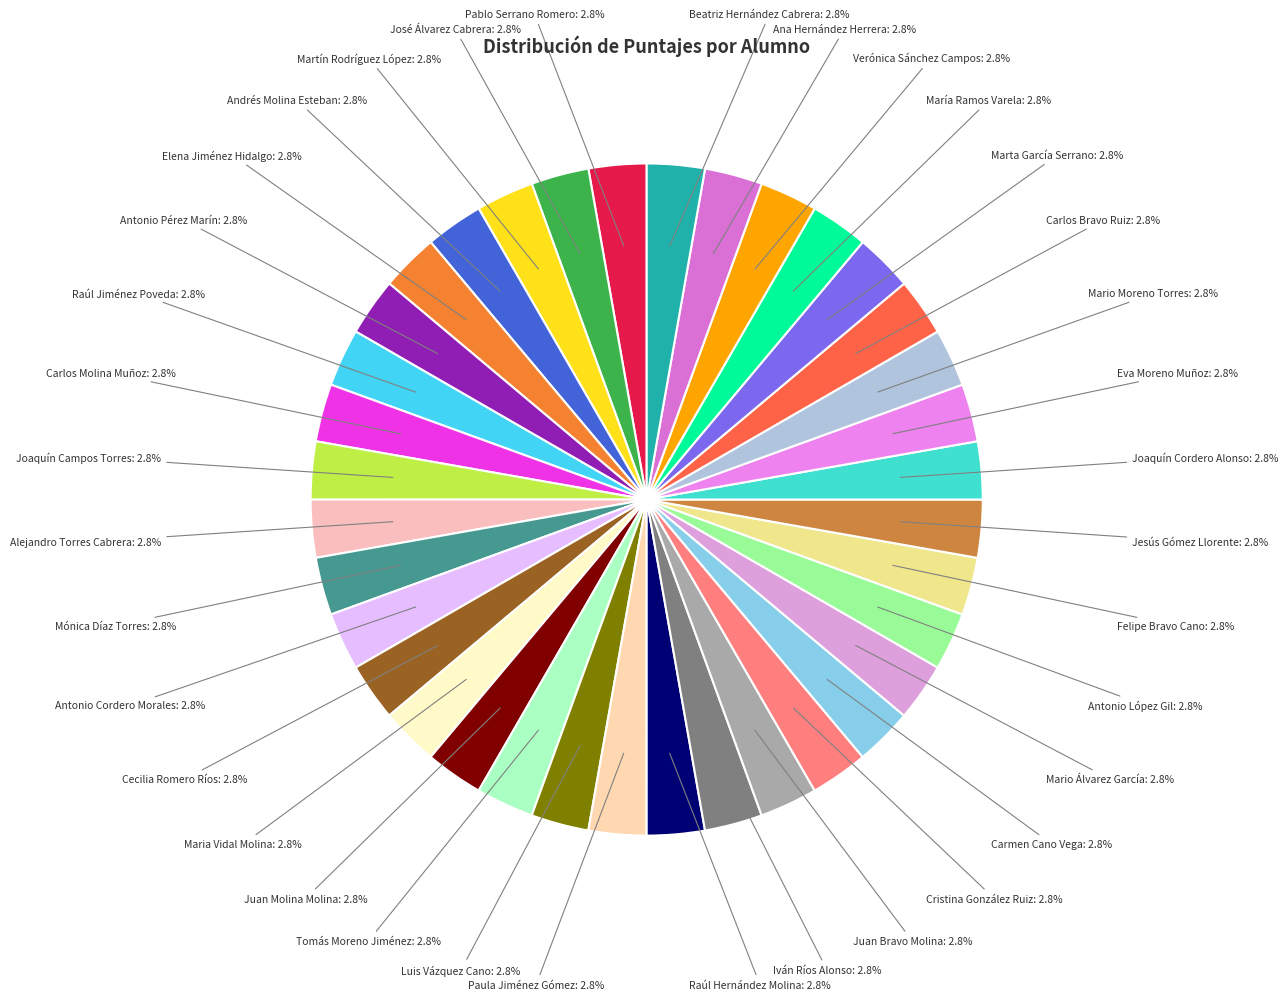

Is there a majority slice in this chart?

No